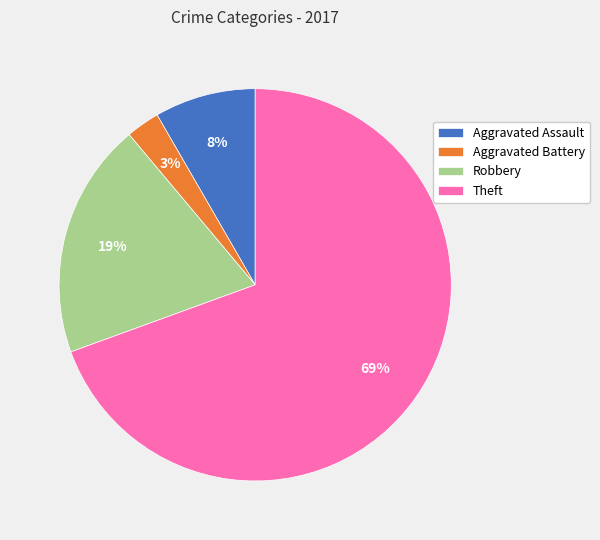

Approximately how many times larger is the value at Robbery compared to Theft?

0.3